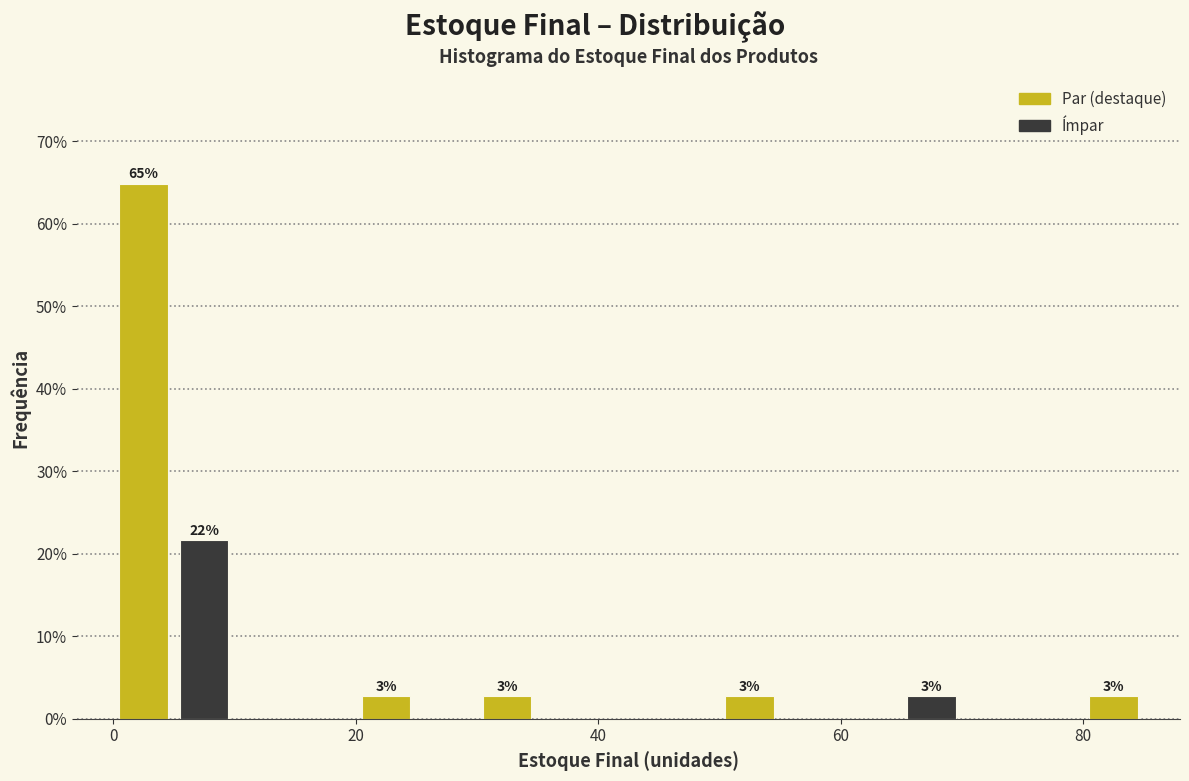

Read against the x-axis, roughly where is the centre of the tallest bar?

2